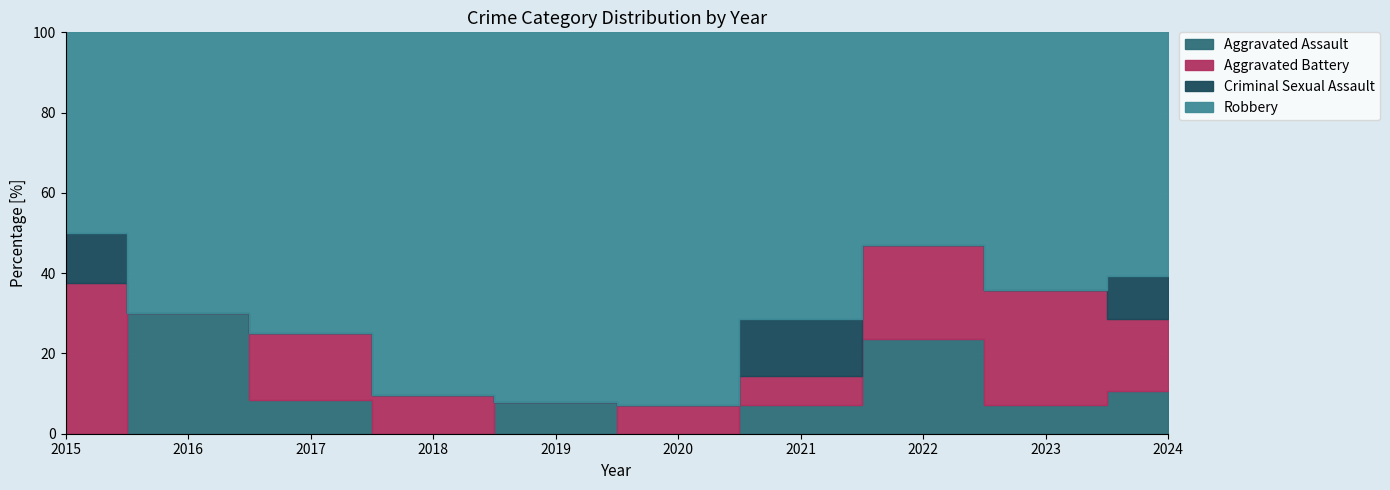

Which label corresponds to the largest value in the chart?

2019